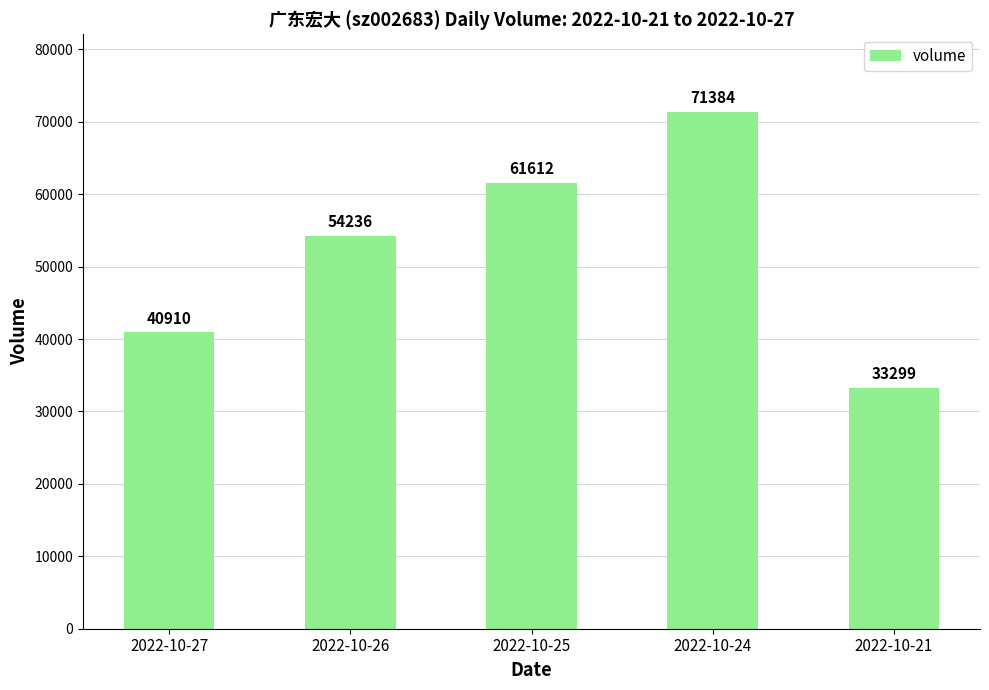

Reading left to right, what are all the values shown in this chart?

40910	54236	61612	71384	33299